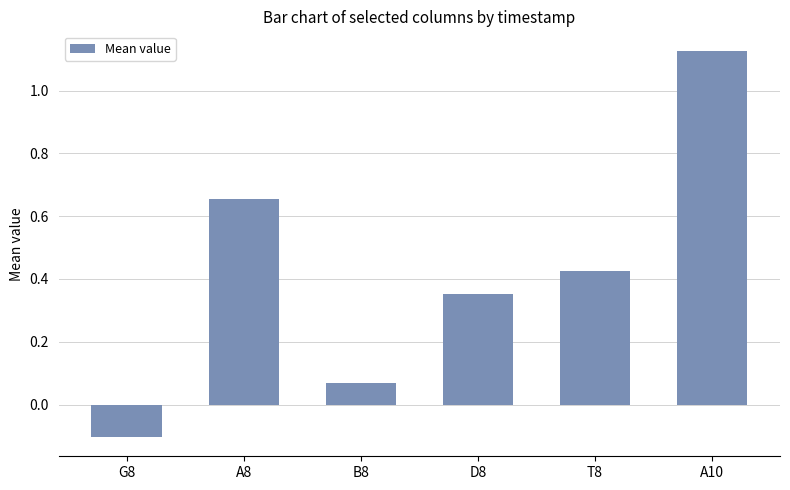

At which label is the value closest to 0?

B8